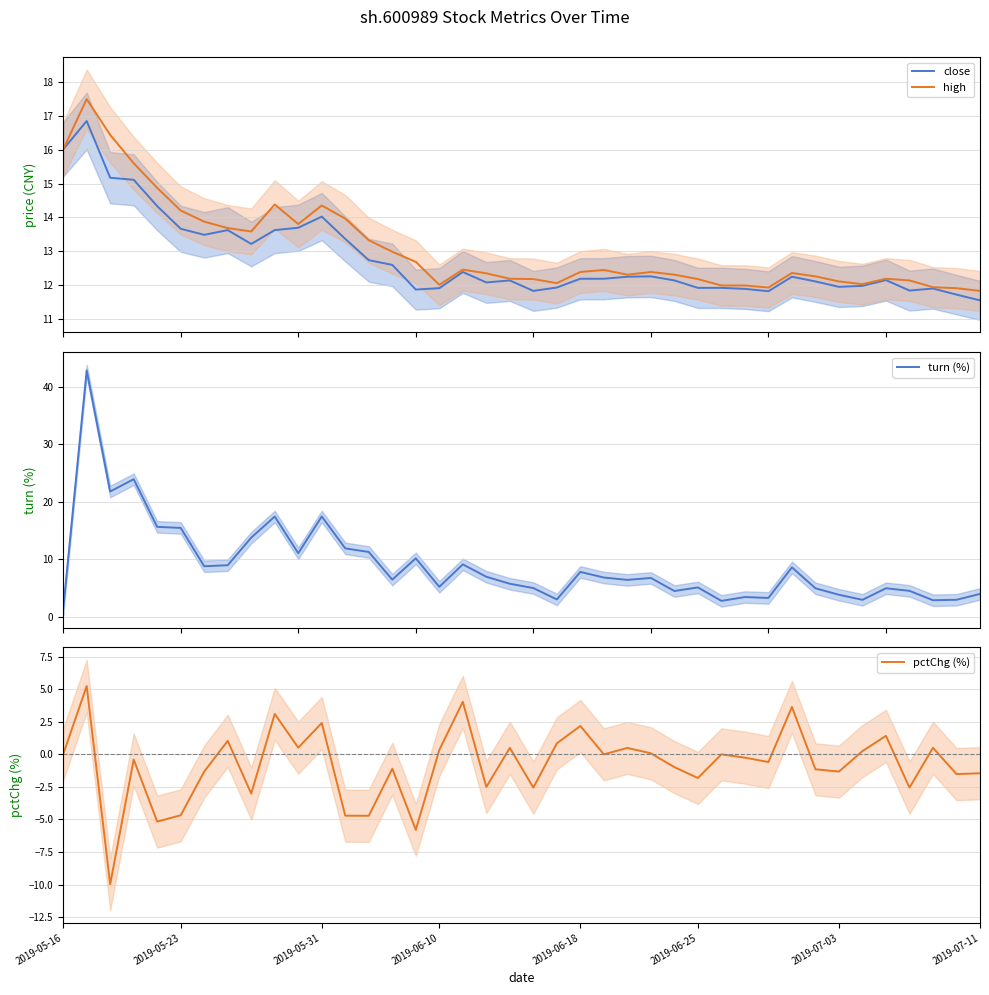

How many values in the pctChg (%) series exceed 0?

16